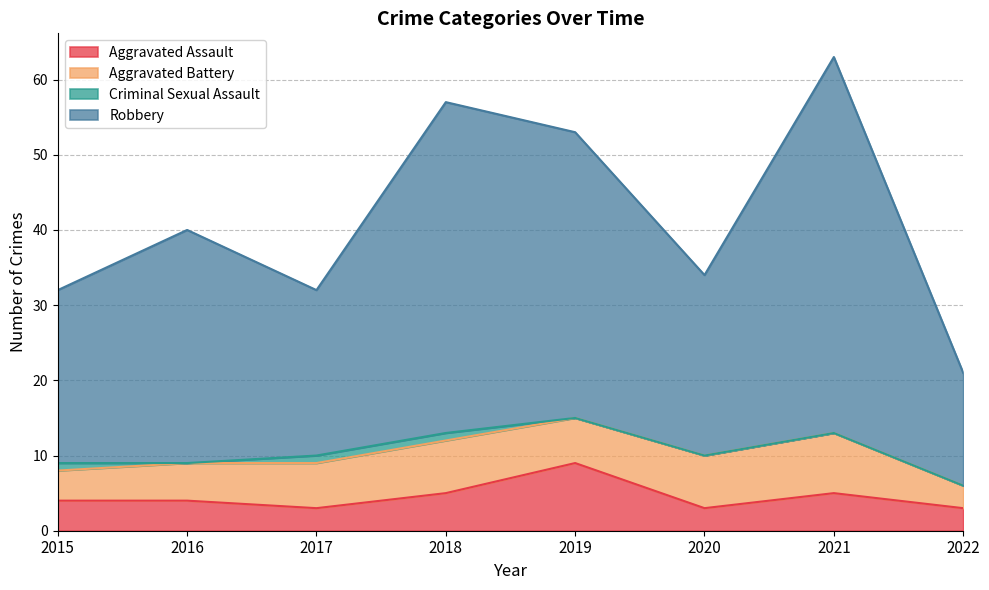

Which label corresponds to the smallest value in the chart?

2017